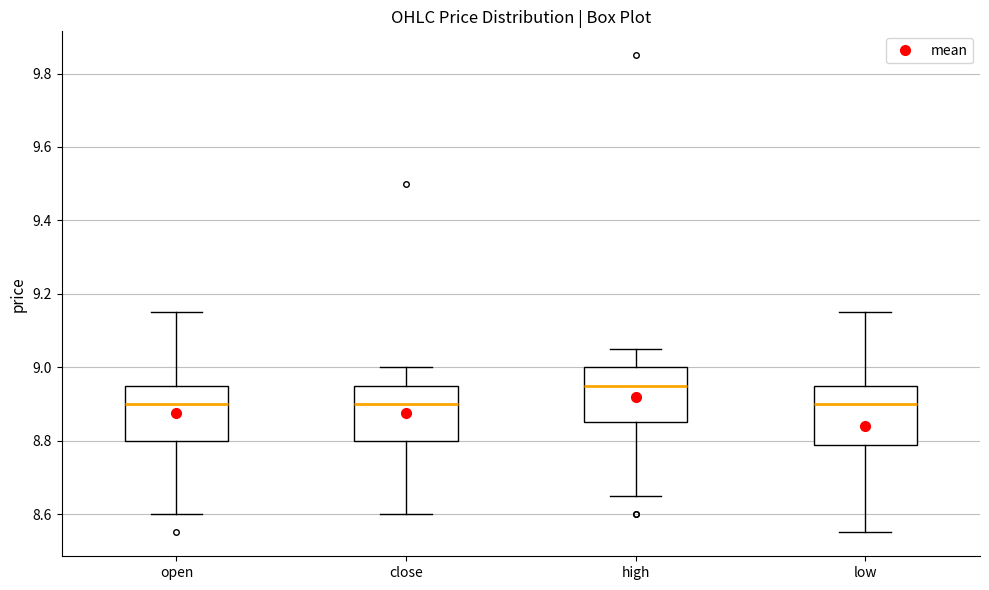

Which box has the highest median line?

high